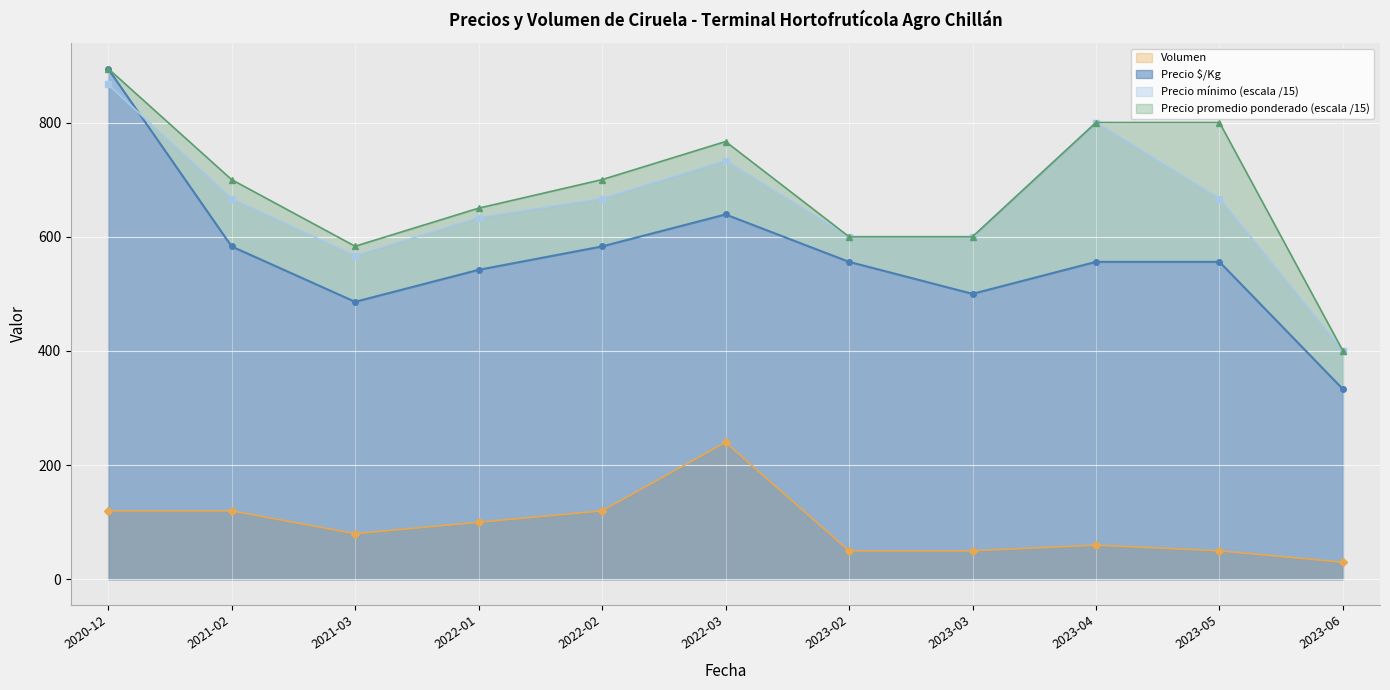

Which has a higher value, 2023-05 or 2022-03?

2022-03